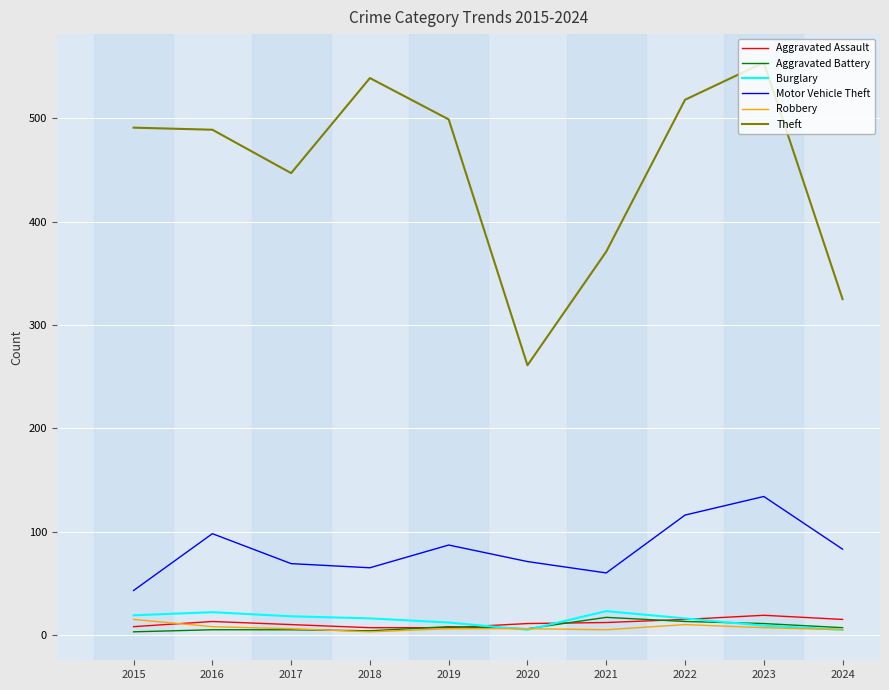

How many distinct data groups are displayed?

6